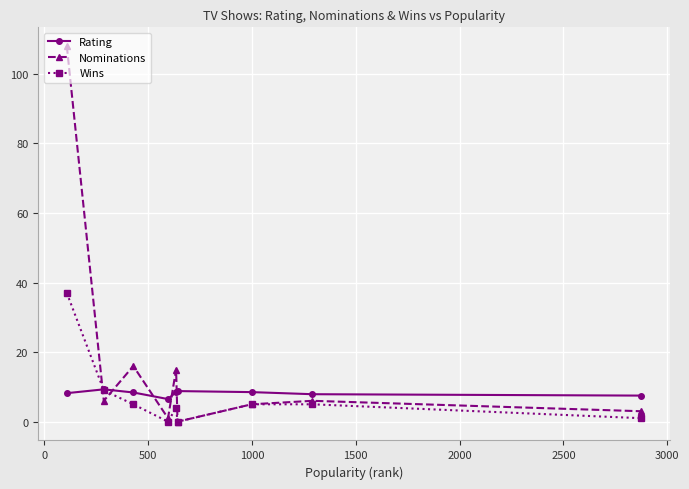

How many lines are shown in the chart?

3